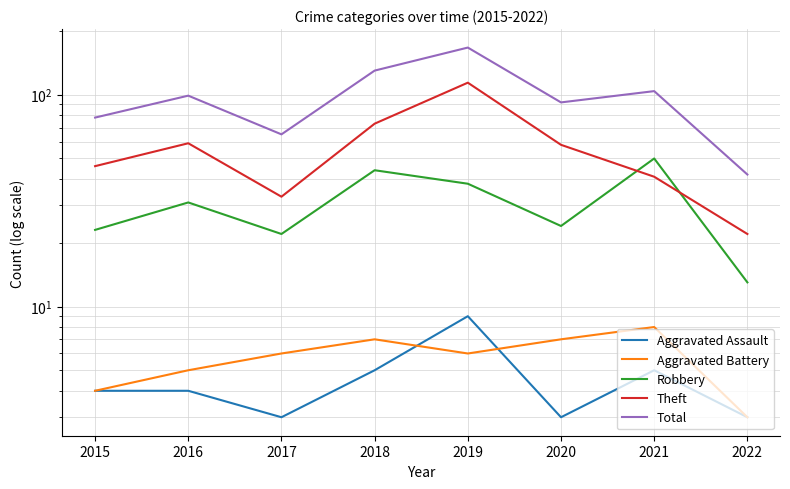

At which category does Total reach its first local peak?

2016